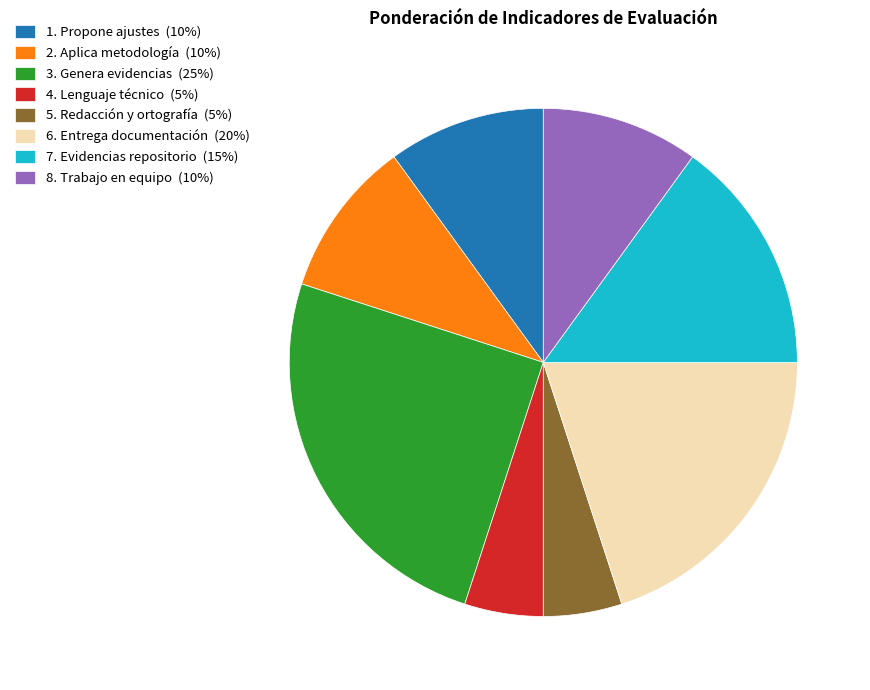

How many slices are in this pie chart?

8